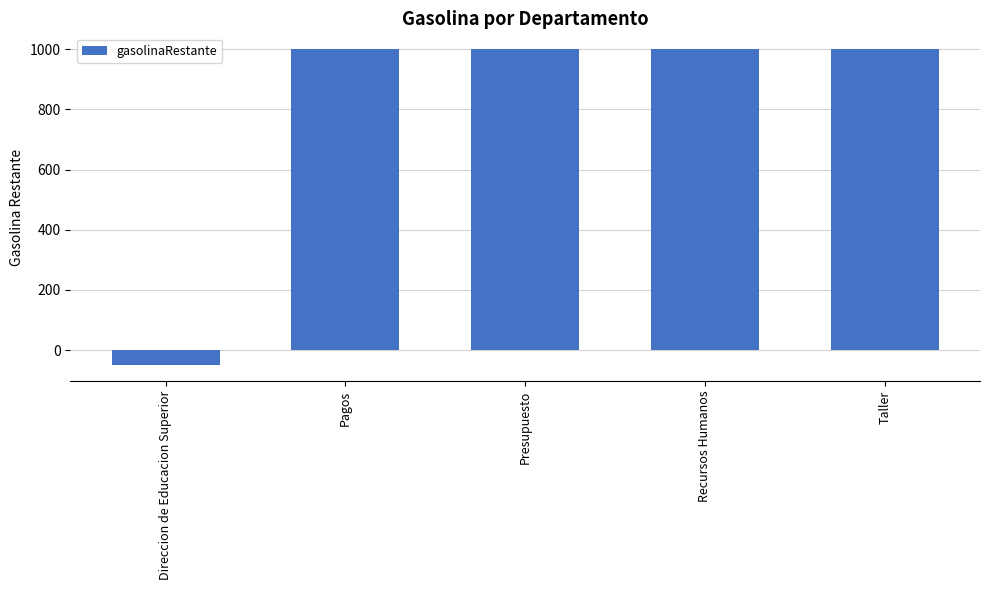

At which category does the chart reach its minimum across all series?

Direccion de Educacion Superior